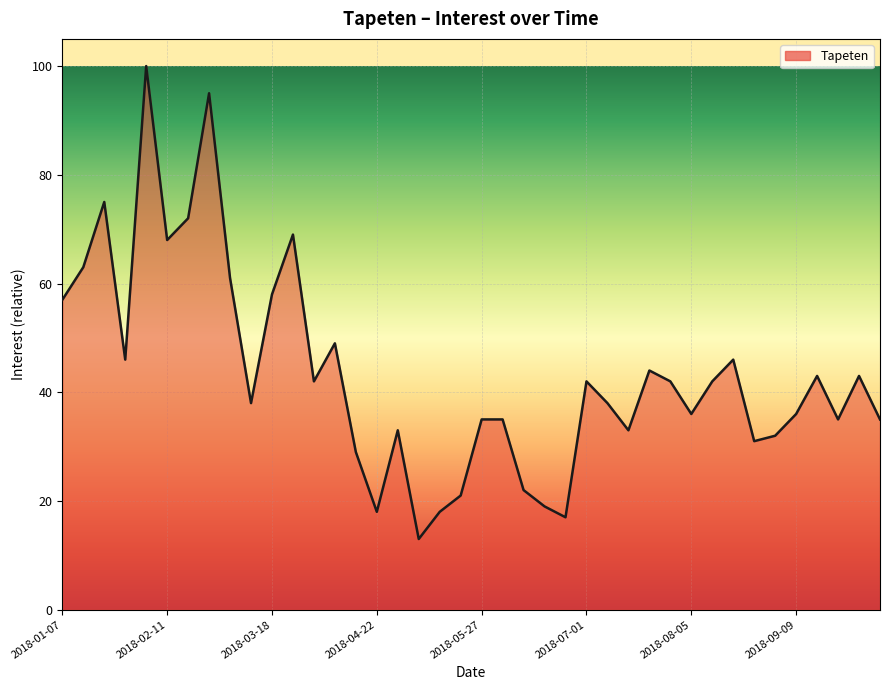

What is the greatest value displayed?

100